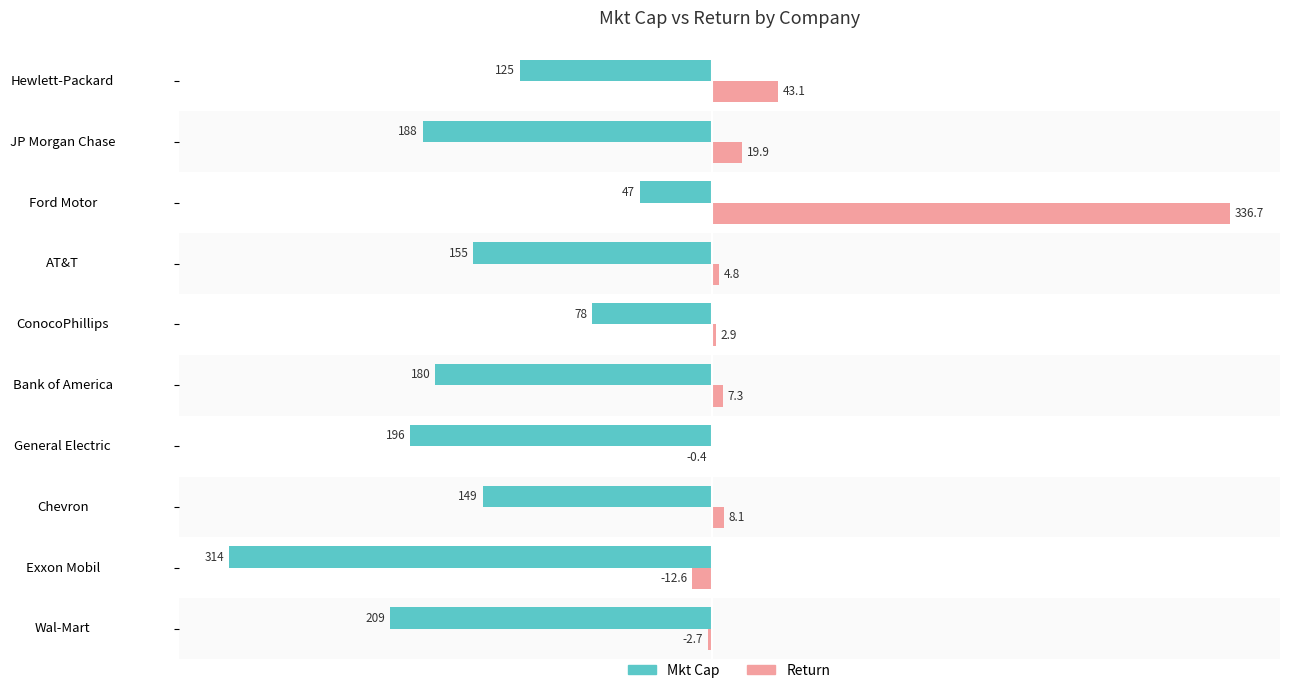

What is the average value of the Mkt Cap series?

-164.1